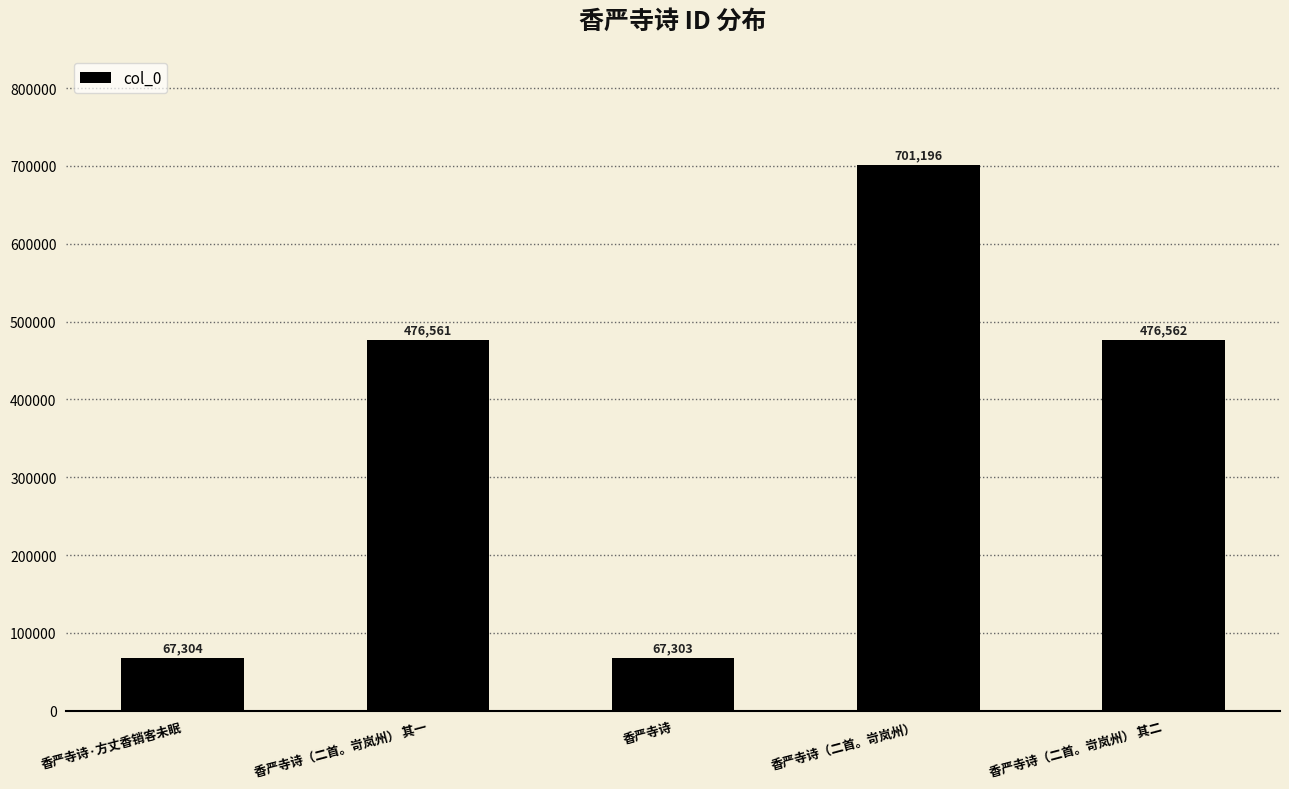

Rank the categories by value from lowest to highest.

香严寺诗, 香严寺诗·方丈香销客未眠, 香严寺诗（二首。岢岚州） 其一, 香严寺诗（二首。岢岚州） 其二, 香严寺诗（二首。岢岚州）